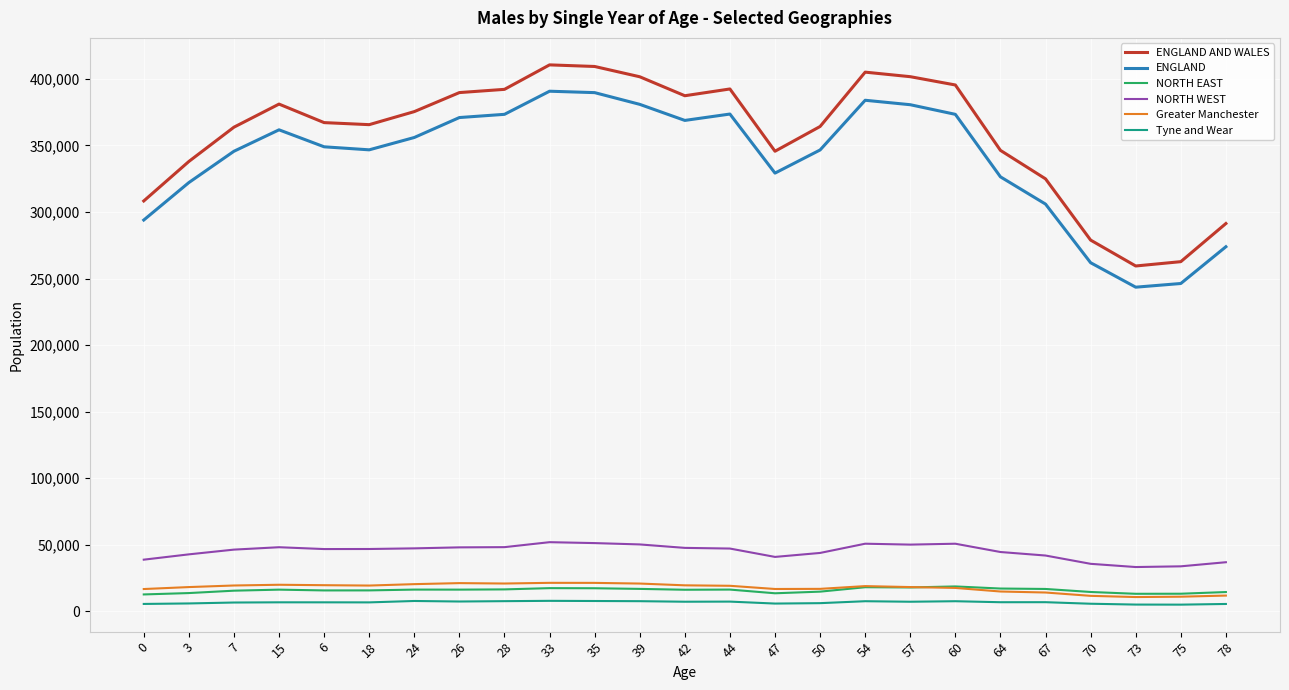

Which series has the widest spread of values?

ENGLAND AND WALES